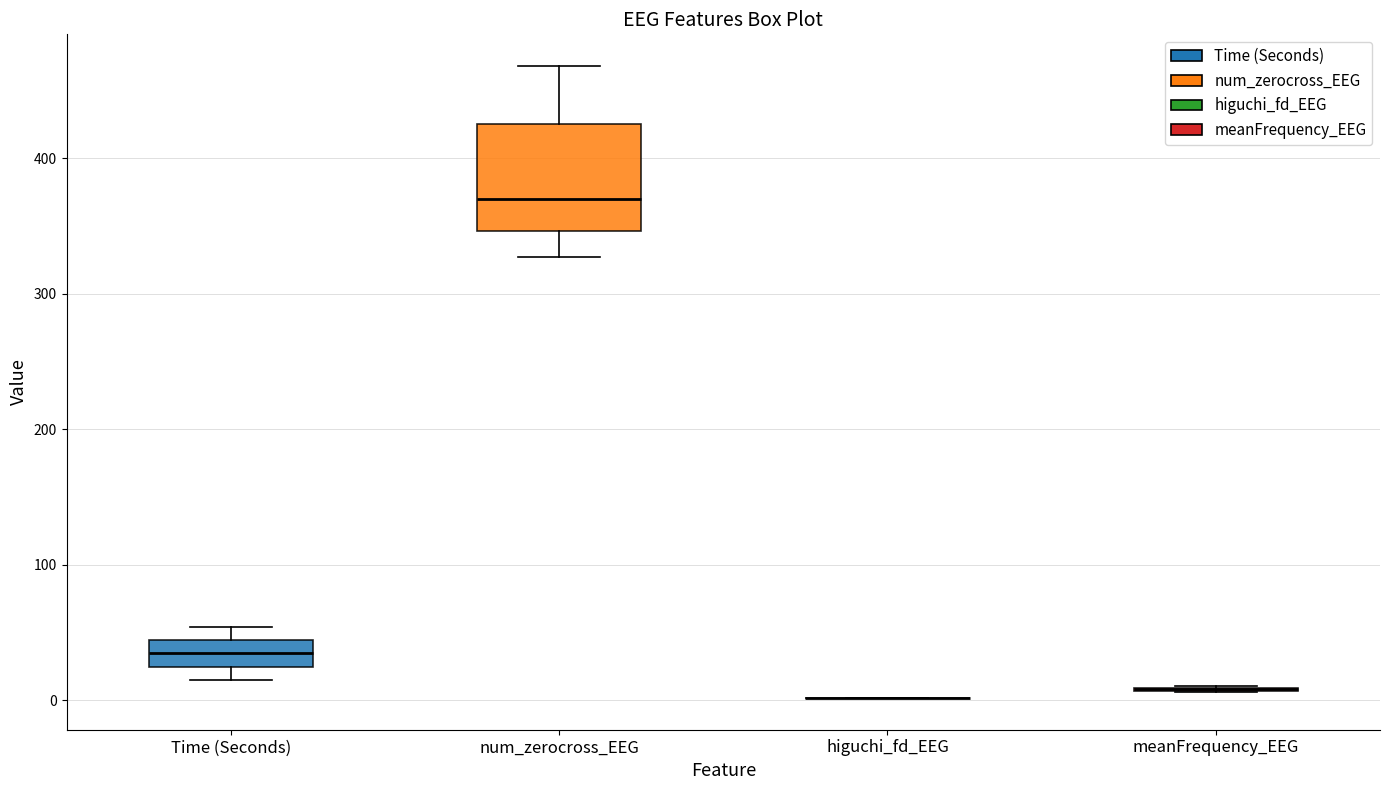

Reading left to right, read every box against the y-axis: the position of its median line, the range the box covers, and the ends of its whiskers. The values are not printed on the chart, so give them approximately, as read against the axis.

Time (Seconds): median 30, box 20 to 40, whiskers 20 (just below the box's lower edge) to 50
num_zerocross_EEG: median 370, box 350 to 430, whiskers 330 to 470
higuchi_fd_EEG: box collapsed to a line at 0, whiskers 0 to 0
meanFrequency_EEG: box collapsed to a line at 10, whiskers 10 to 10